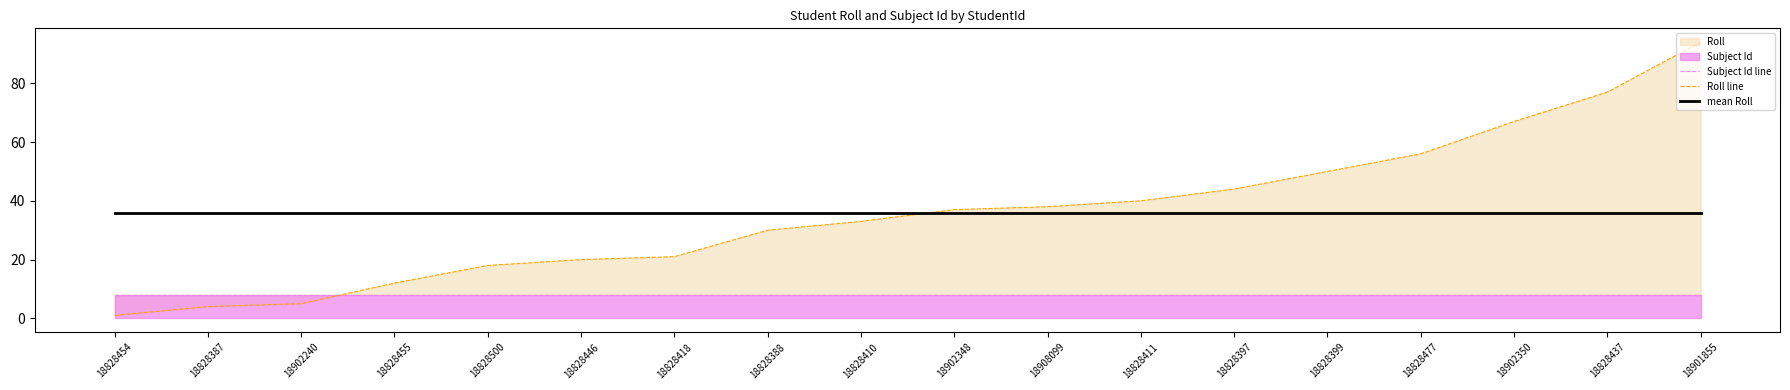

Reading left to right, what are all the values shown in this chart?

Subject Id line: 18828454=8.0	18828387=8.0	18902240=8.0	18828455=8.0	18828500=8.0	18828446=8.0	18828418=8.0	18828388=8.0	18828410=8.0	18902348=8.0	18908099=8.0	18828411=8.0	18828397=8.0	18828399=8.0	18828477=8.0	18902350=8.0	18828437=8.0	18901855=8.0
Roll line: 18828454=1.0	18828387=4.0	18902240=5.0	18828455=12.0	18828500=18.0	18828446=20.0	18828418=21.0	18828388=30.0	18828410=33.0	18902348=37.0	18908099=38.0	18828411=40.0	18828397=44.0	18828399=50.0	18828477=56.0	18902350=67.0	18828437=77.0	18901855=94.0
mean Roll: 18828454=35.9	18828387=35.9	18902240=35.9	18828455=35.9	18828500=35.9	18828446=35.9	18828418=35.9	18828388=35.9	18828410=35.9	18902348=35.9	18908099=35.9	18828411=35.9	18828397=35.9	18828399=35.9	18828477=35.9	18902350=35.9	18828437=35.9	18901855=35.9